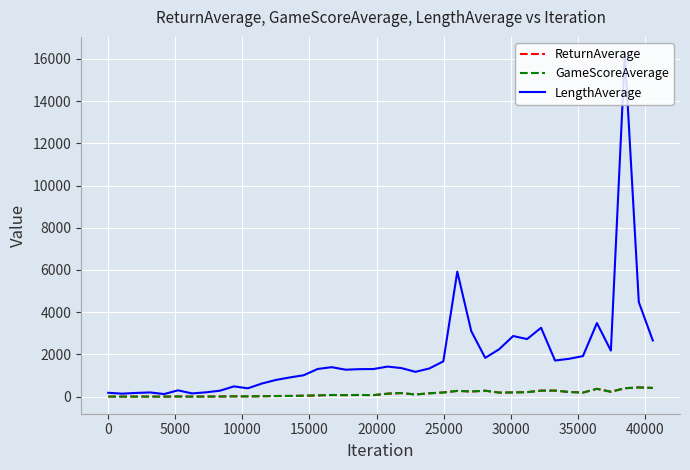

Reading right to left, transcribe all the data shown in this chart.

ReturnAverage: 410.8	434.7	396.0	228.8	368.4	189.4	218.8	284.5	282.6	210.7	197.3	189.1	278.8	241.6	270.7	195.0	156.1	99.7	167.7	139.0	69.4	76.8	67.8	75.3	55.0	43.8	30.7	26.7	16.8	9.1	11.7	4.6	2.2	0.9	5.8	0.1	2.0	1.4	0.6	1.6
GameScoreAverage: 410.8	434.7	396.0	228.8	368.4	189.4	218.8	284.5	282.6	210.7	197.3	189.1	278.8	241.6	270.7	195.0	156.1	99.7	167.7	139.0	69.4	76.8	67.8	75.3	55.0	43.8	30.7	26.7	16.8	9.1	11.7	4.6	2.2	0.9	5.8	0.1	2.0	1.4	0.6	1.6
LengthAverage: 2661.4	4478.5	16234.9	2178.2	3483.7	1920.4	1790.8	1709.2	3262.0	2726.1	2870.0	2245.1	1834.3	3100.8	5922.9	1670.9	1332.8	1173.2	1350.5	1422.1	1306.2	1300.4	1275.3	1394.0	1308.7	1012.2	907.1	787.5	618.5	393.1	483.3	279.4	202.0	150.1	296.8	120.8	196.9	174.0	139.5	180.2